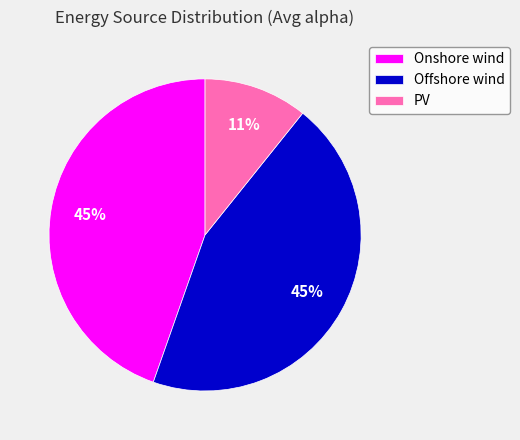

To the nearest percent, what percentage of the pie is Onshore wind?

45%